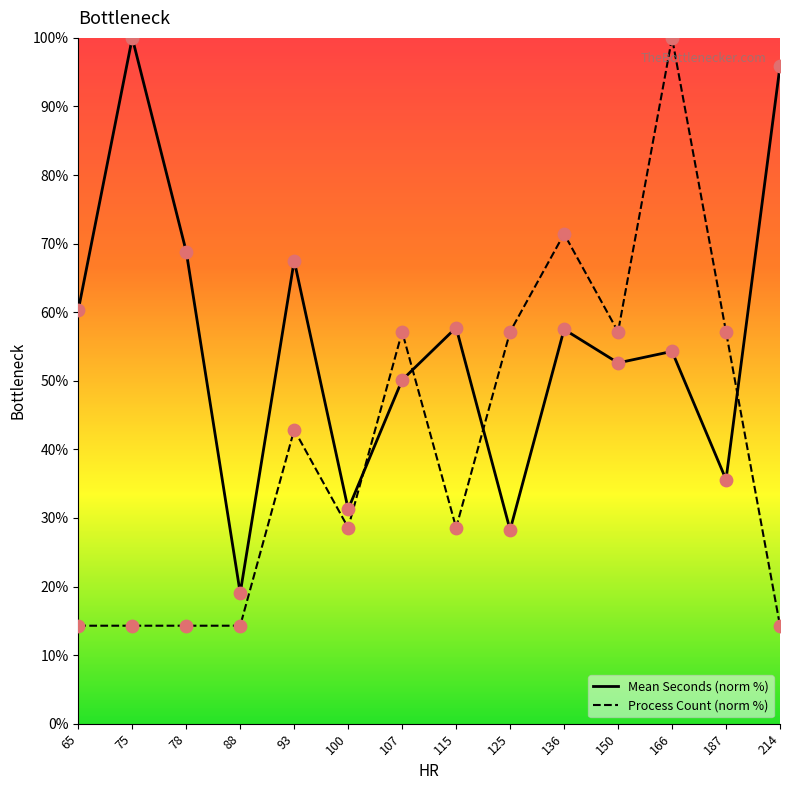

Is the value of Mean Seconds (norm %) at 93 greater than the value of Process Count (norm %) at 187?

Yes